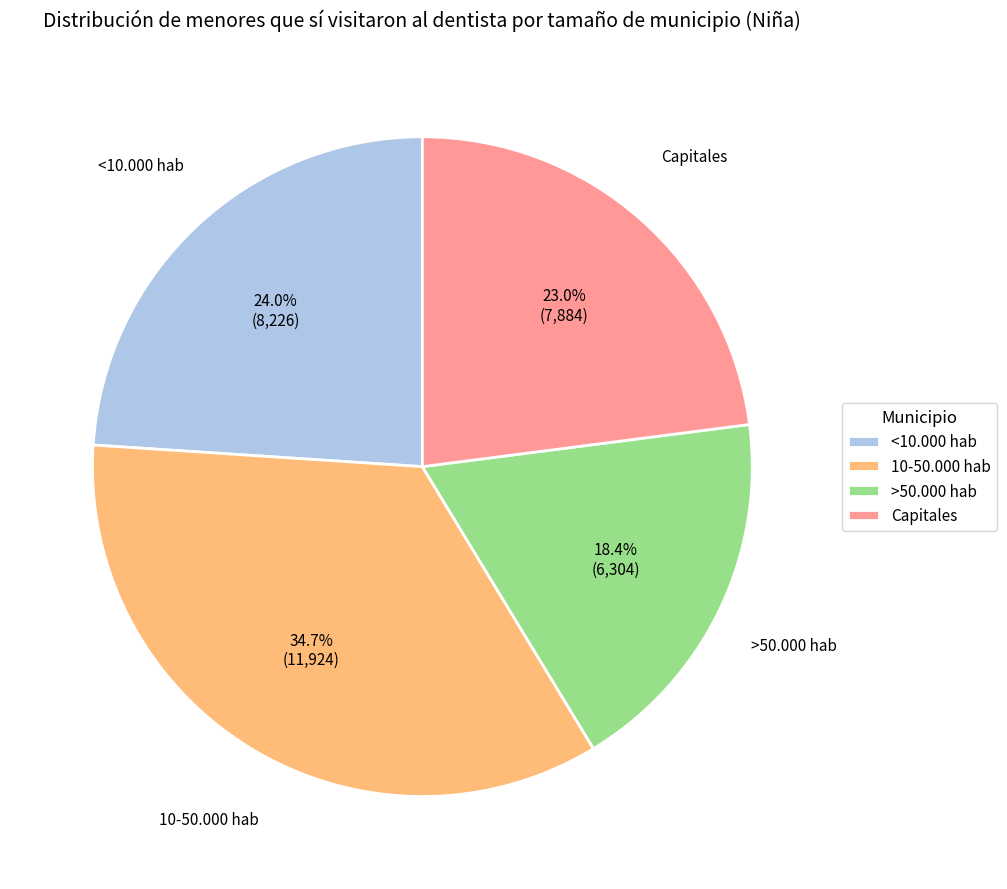

To the nearest percent, what percentage of the pie is 10-50.000 hab?

35%